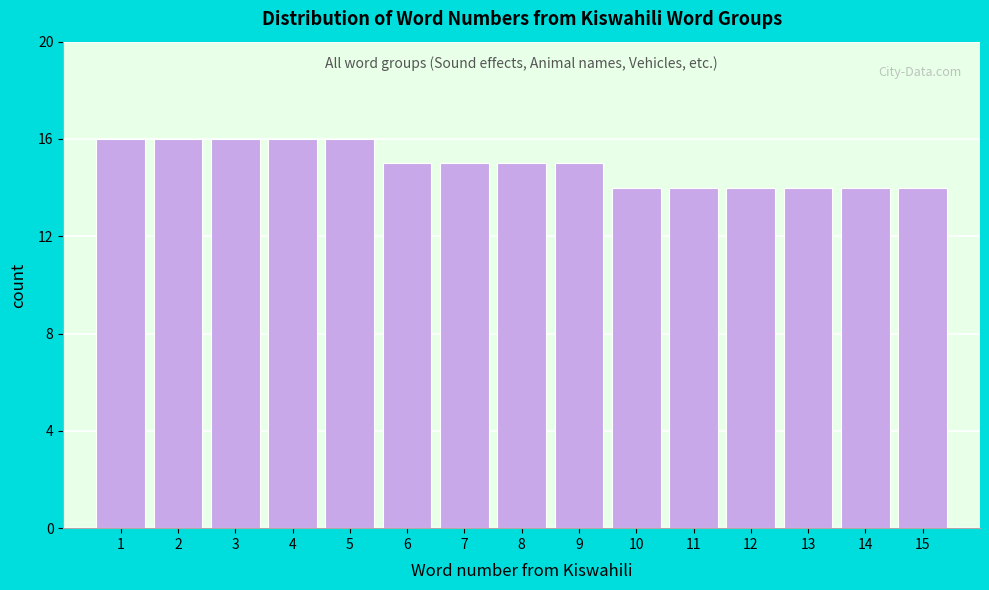

Reading left to right, transcribe this chart: for each bar, give the range it covers on the x-axis and its height. The values are not printed on the chart, so give them approximately, as read against the axis.

0.5 to 1.5: 16
1.5 to 2.5: 16
2.5 to 3.5: 16
3.5 to 4.5: 16
4.5 to 5.5: 16
5.5 to 6.5: 15
6.5 to 7.5: 15
7.5 to 8.5: 15
8.5 to 9.5: 15
9.5 to 10.5: 14
10.5 to 11.5: 14
11.5 to 12.5: 14
12.5 to 13.5: 14
13.5 to 14.5: 14
14.5 to 15.5: 14